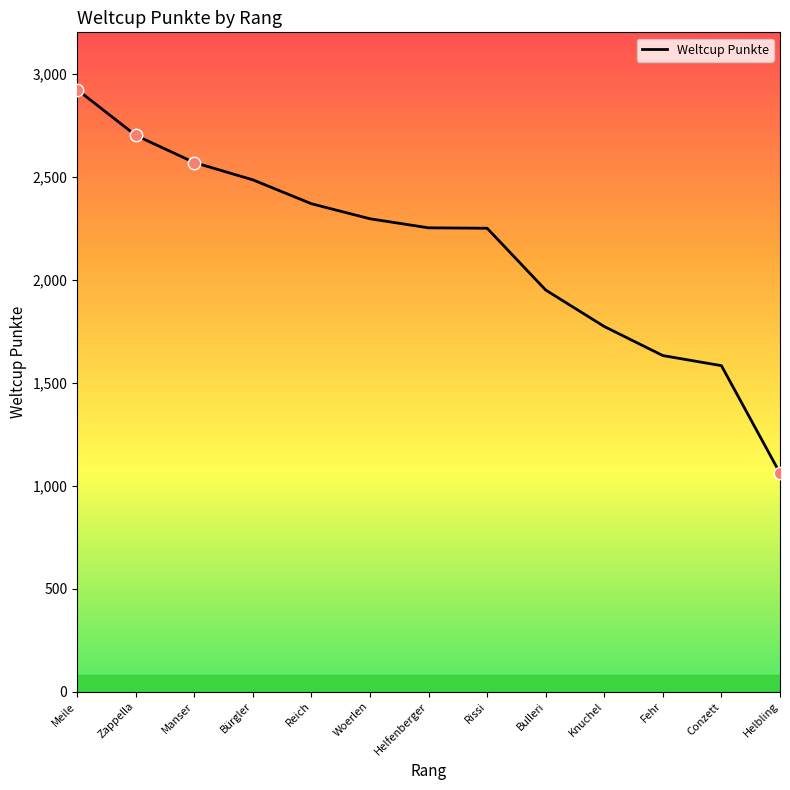

Approximately how many times larger is the value at Reich compared to Meile?

0.8